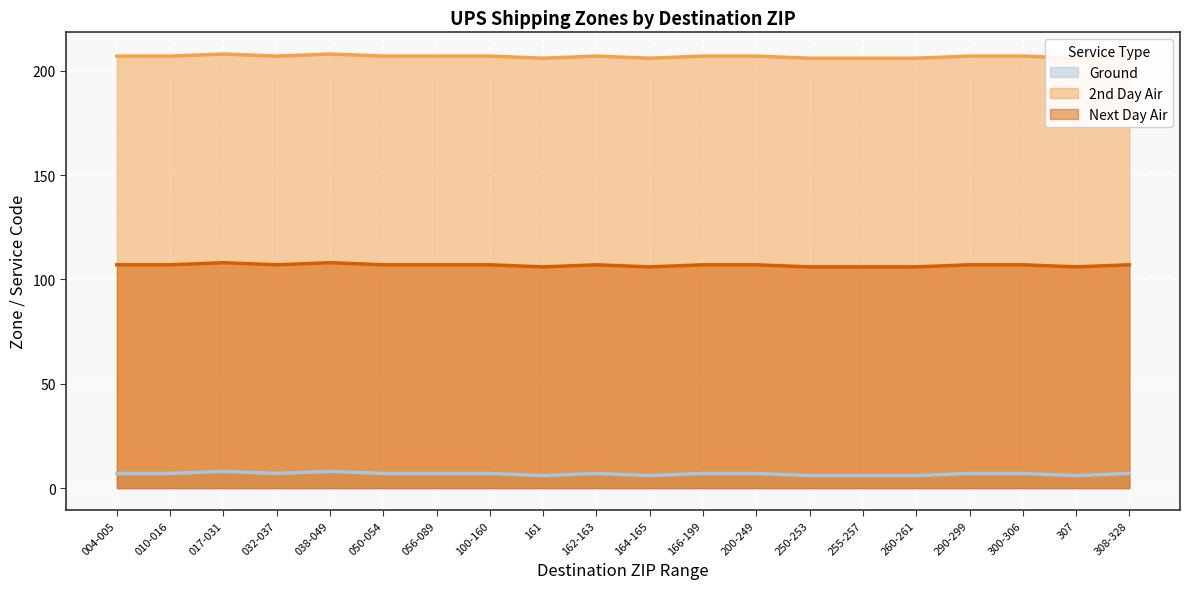

Which category has the highest value across all series?

017-031